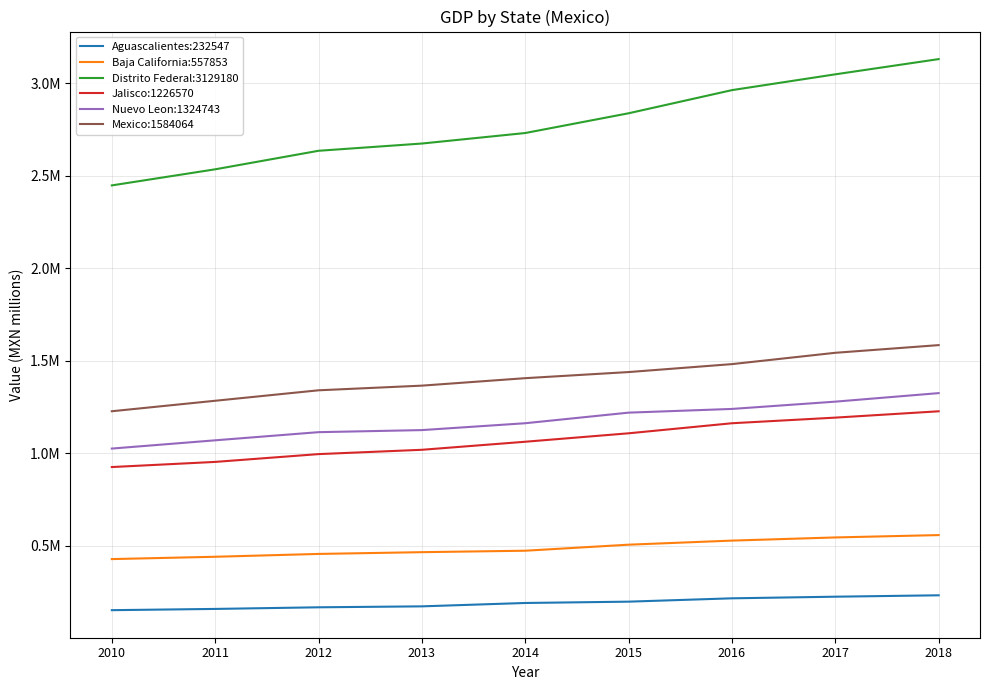

What are all the series names shown in the legend?

Aguascalientes:232547, Baja California:557853, Distrito Federal:3129180, Jalisco:1226570, Nuevo Leon:1324743, Mexico:1584064